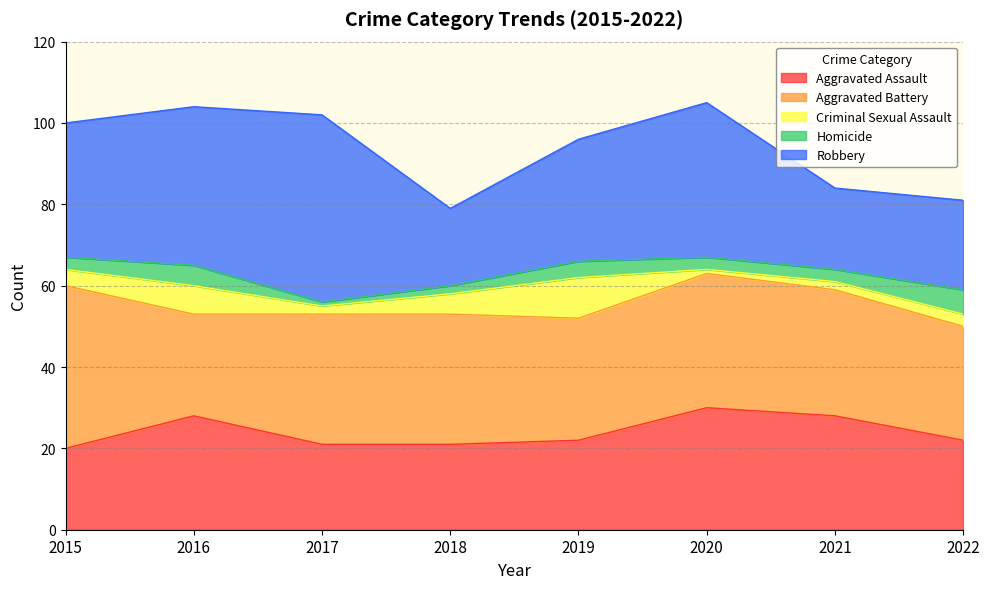

What are all the series names shown in the legend?

Aggravated Assault, Aggravated Battery, Criminal Sexual Assault, Homicide, Robbery